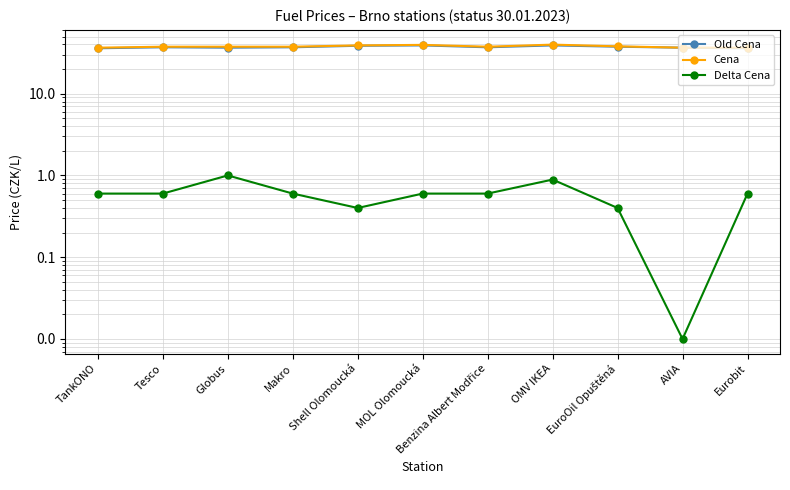

Reading left to right, what are all the values shown in this chart?

Old Cena: TankONO=35.9	Tesco=36.9	Globus=36.5	Makro=36.9	Shell Olomoucká=38.5	MOL Olomoucká=38.9	Benzina Albert Modřice=36.9	OMV IKEA=38.9	EuroOil Opuštěná=37.5	AVIA=36.5	Eurobit=35.9
Cena: TankONO=36.5	Tesco=37.5	Globus=37.5	Makro=37.5	Shell Olomoucká=38.9	MOL Olomoucká=39.5	Benzina Albert Modřice=37.5	OMV IKEA=39.8	EuroOil Opuštěná=37.9	AVIA=36.5	Eurobit=36.5
Delta Cena: TankONO=0.6	Tesco=0.6	Globus=1.0	Makro=0.6	Shell Olomoucká=0.4	MOL Olomoucká=0.6	Benzina Albert Modřice=0.6	OMV IKEA=0.9	EuroOil Opuštěná=0.4	AVIA=0.0	Eurobit=0.6